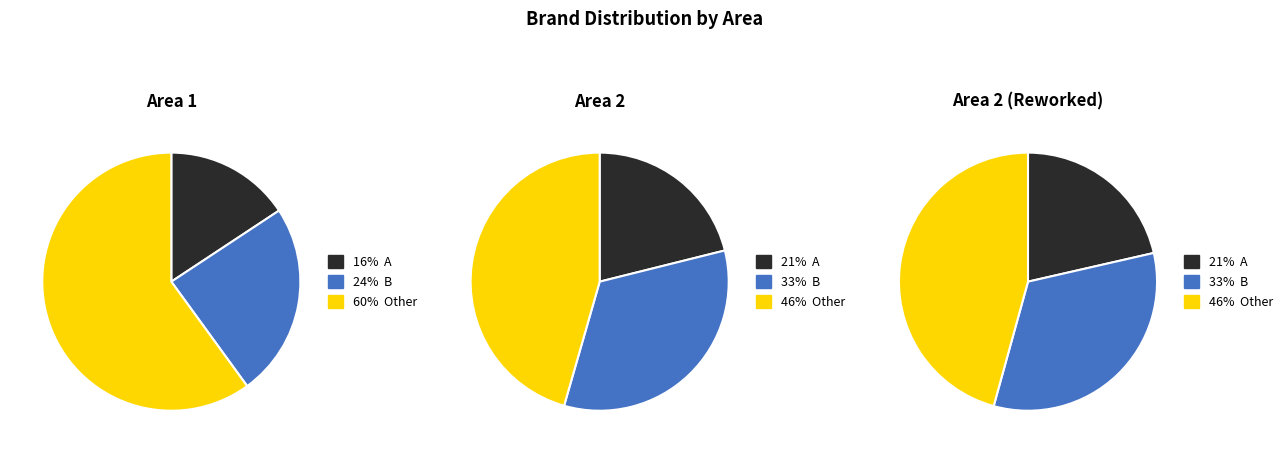

Which slice represents more than half of the pie?

Other